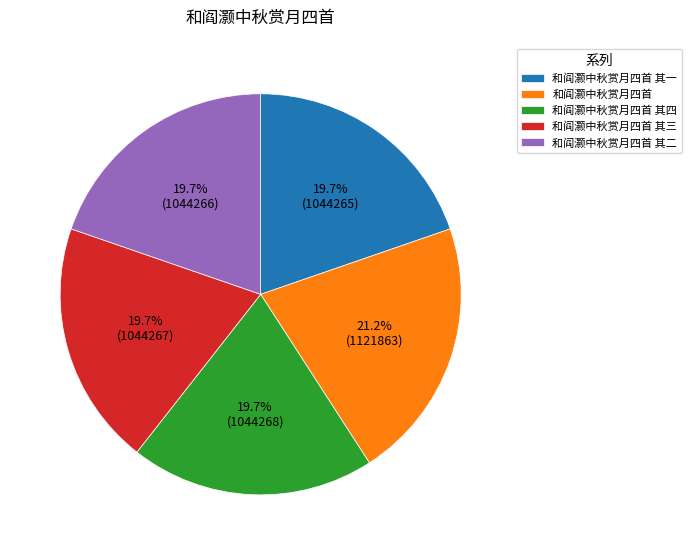

What percentage is NOT represented by 和阎灏中秋赏月四首 其三?

80.3%